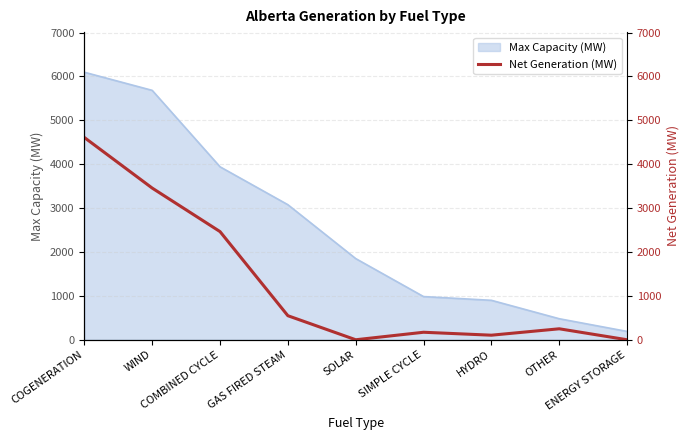

List the labels in order of value, largest first.

COGENERATION, WIND, COMBINED CYCLE, GAS FIRED STEAM, OTHER, SIMPLE CYCLE, HYDRO, SOLAR, ENERGY STORAGE